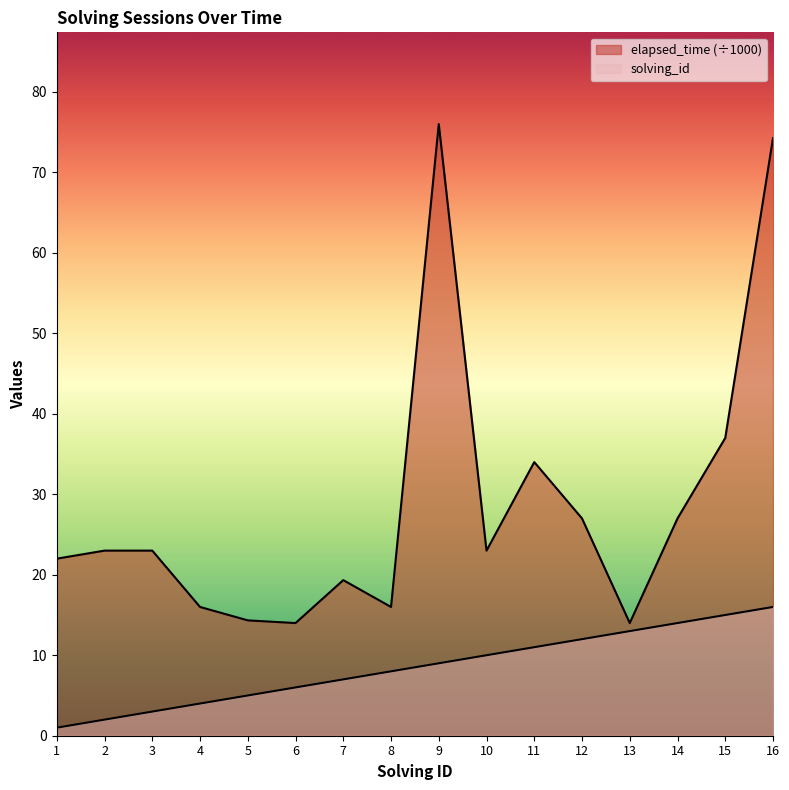

What is the difference between the maximum and minimum values in the elapsed_time series?

62.0